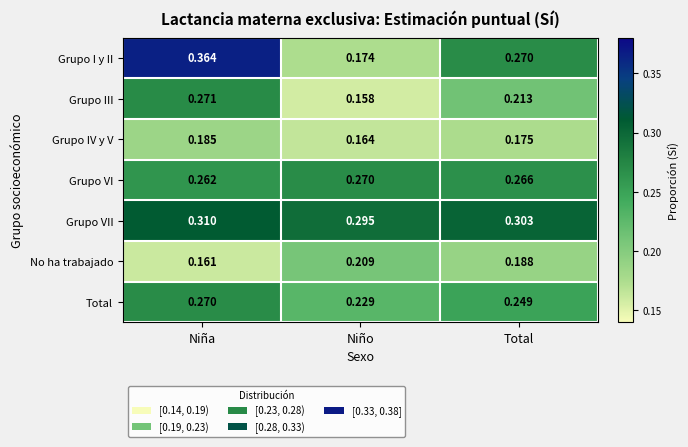

At Niña, list the series in order from smallest to largest.

No ha trabajado, Grupo IV y V, Grupo VI, Total, Grupo III, Grupo VII, Grupo I y II